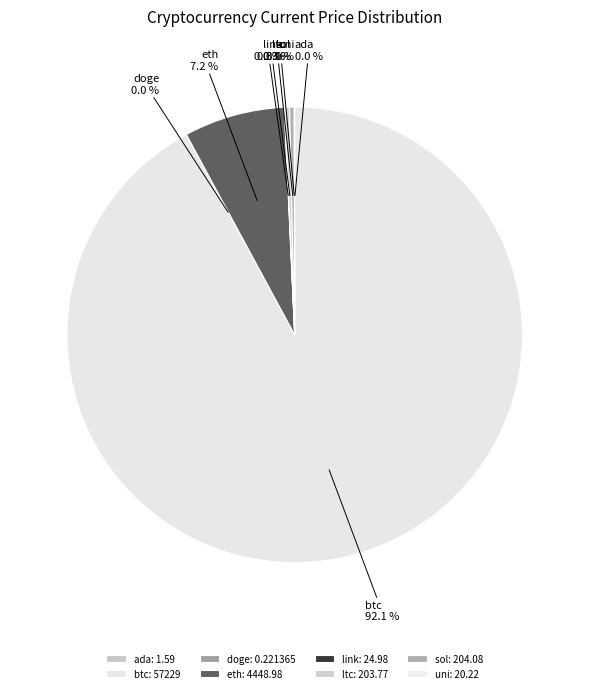

Is there a majority slice in this chart?

Yes